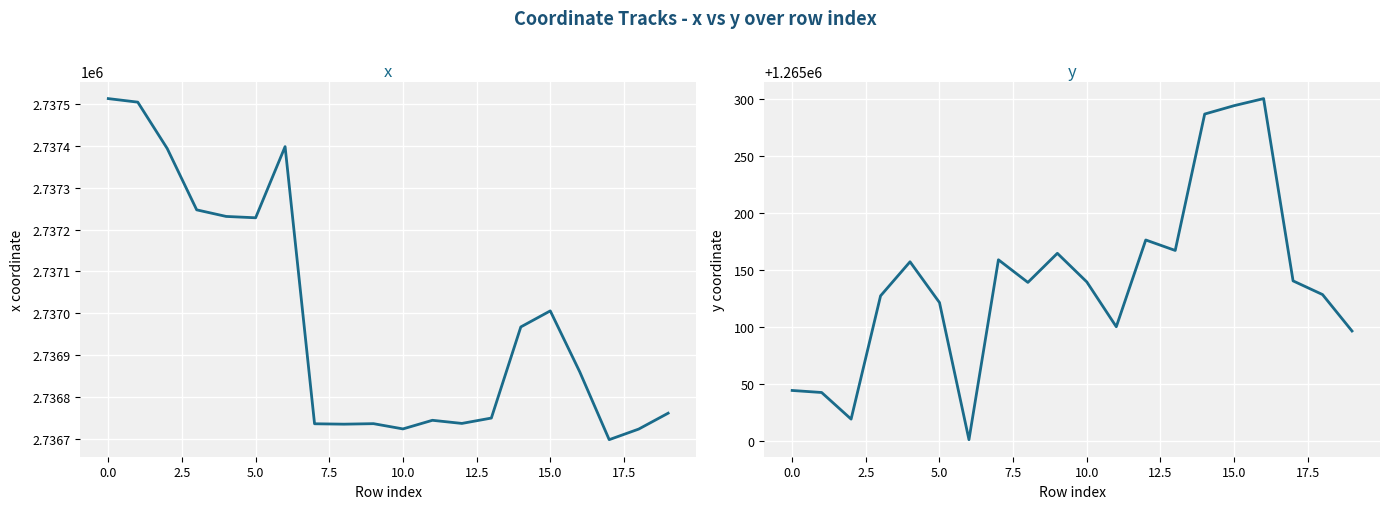

True or false: x and y intersect in this chart.

False